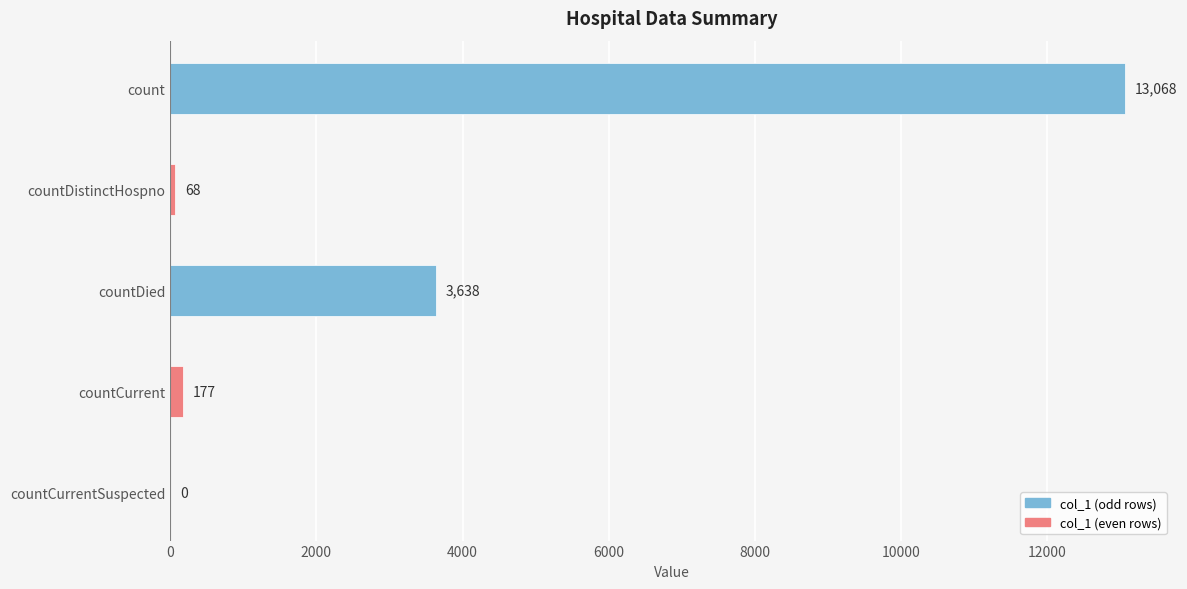

What value does the data have at countCurrent?

177